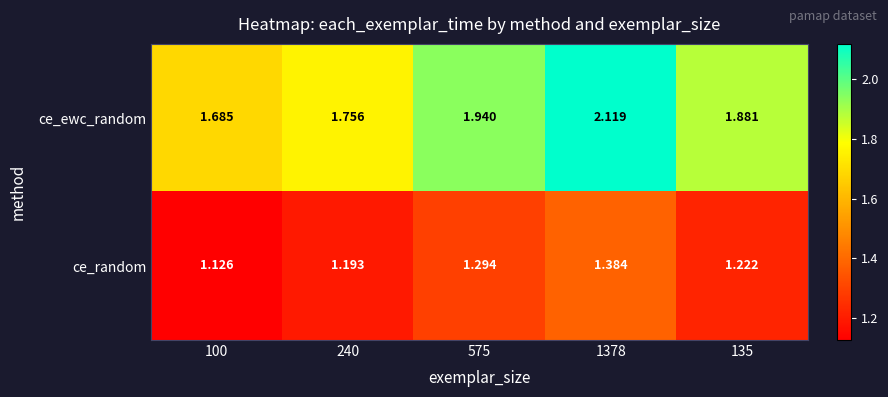

List the series in order of their overall mean, highest first.

ce_ewc_random, ce_random